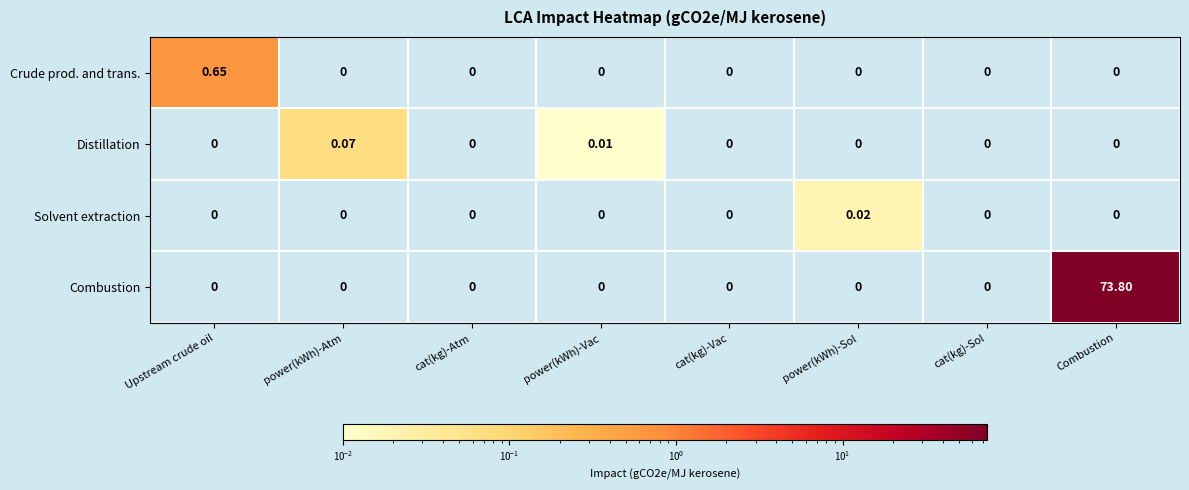

At which category is the sum across all series the highest?

Combustion